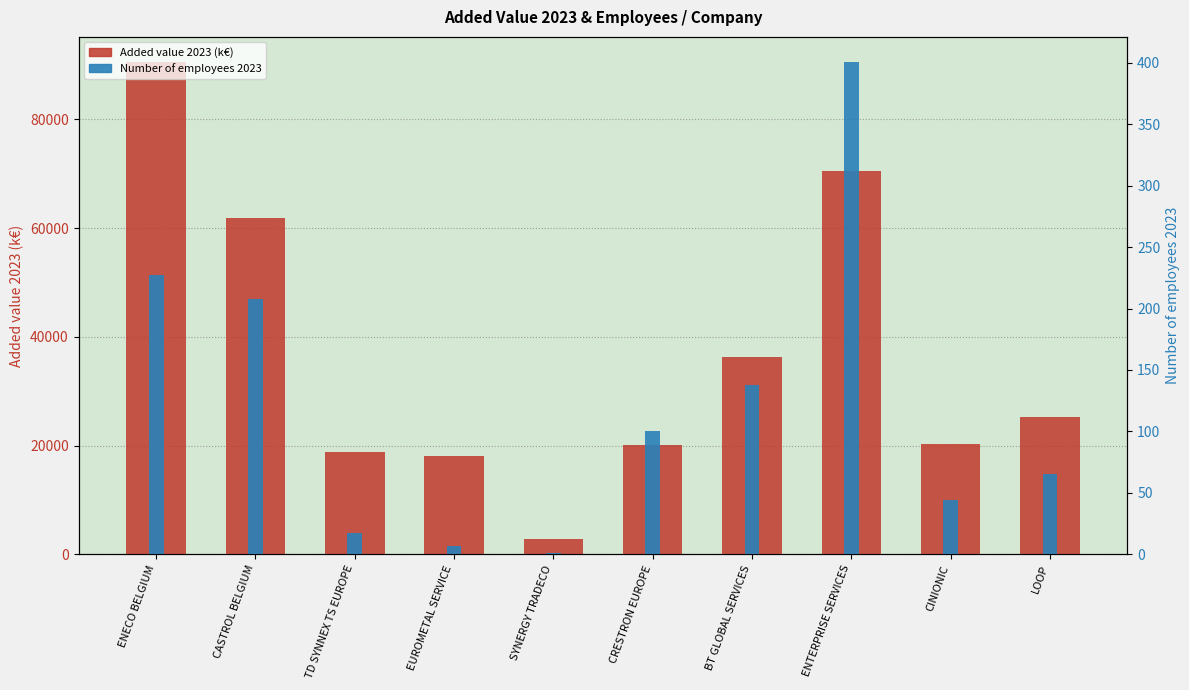

Which series has the largest total across all categories?

Added value 2023 (k€)